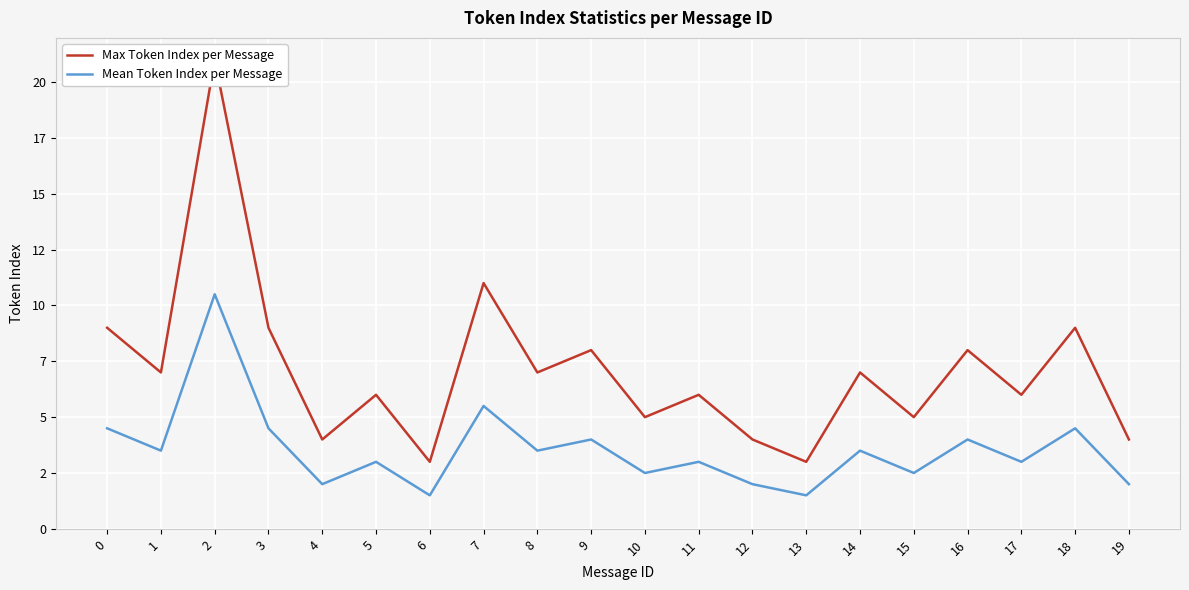

What is the maximum value for Max Token Index per Message?

21.0